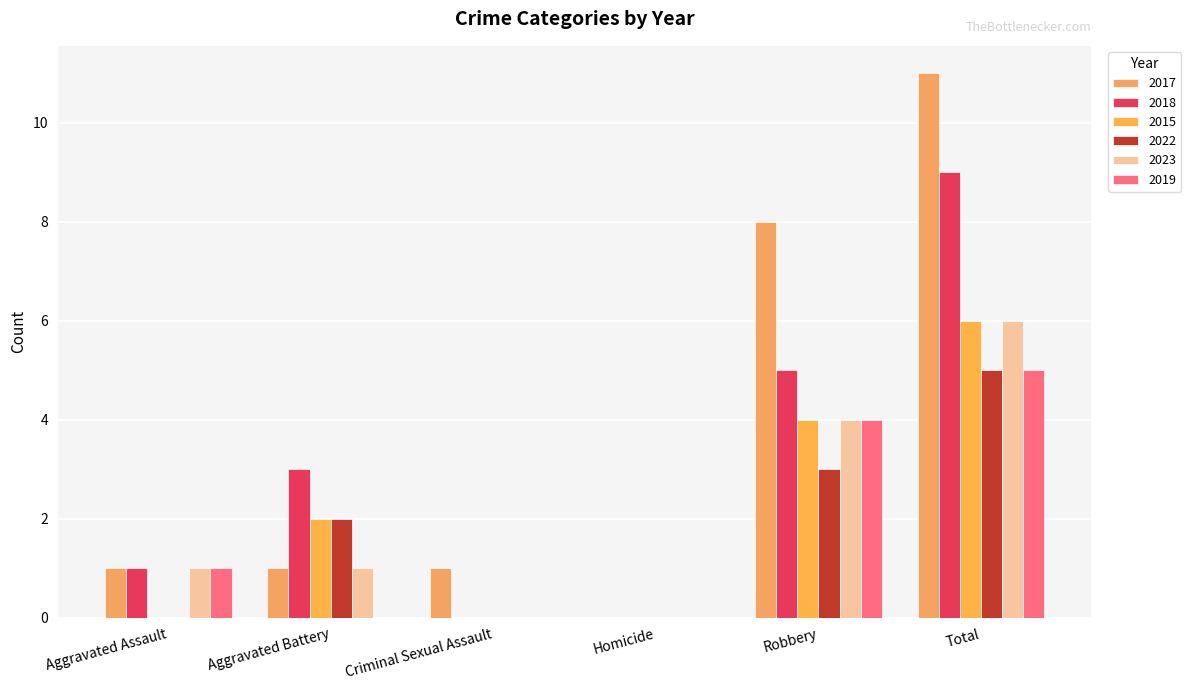

Where does the 2017 series first go above 1?

Robbery